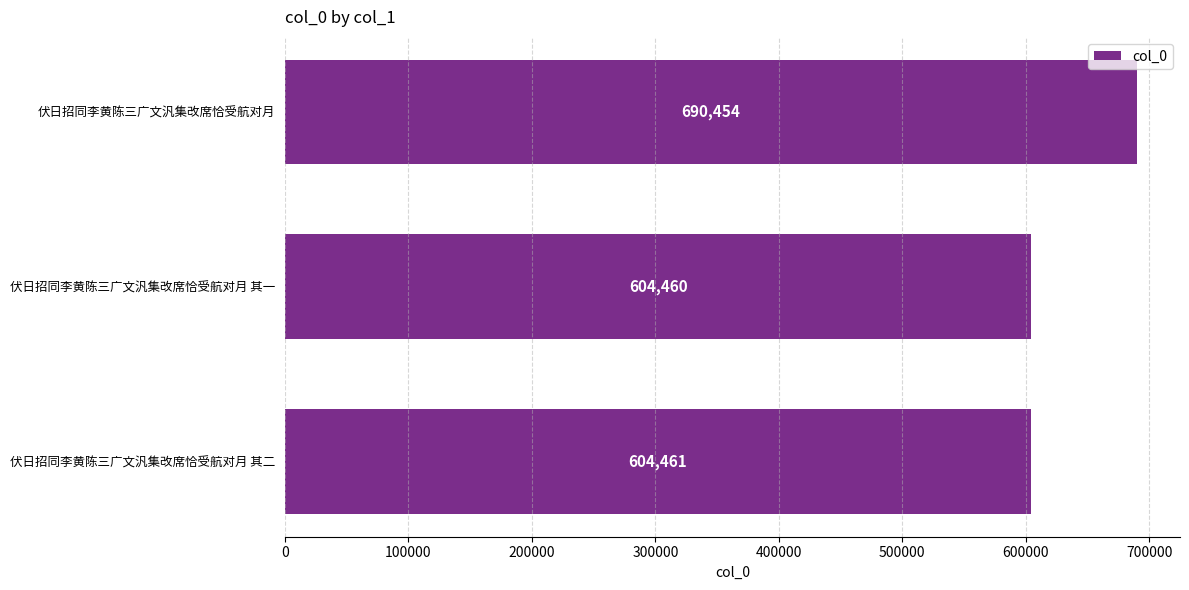

What is the maximum value shown in the chart?

690454